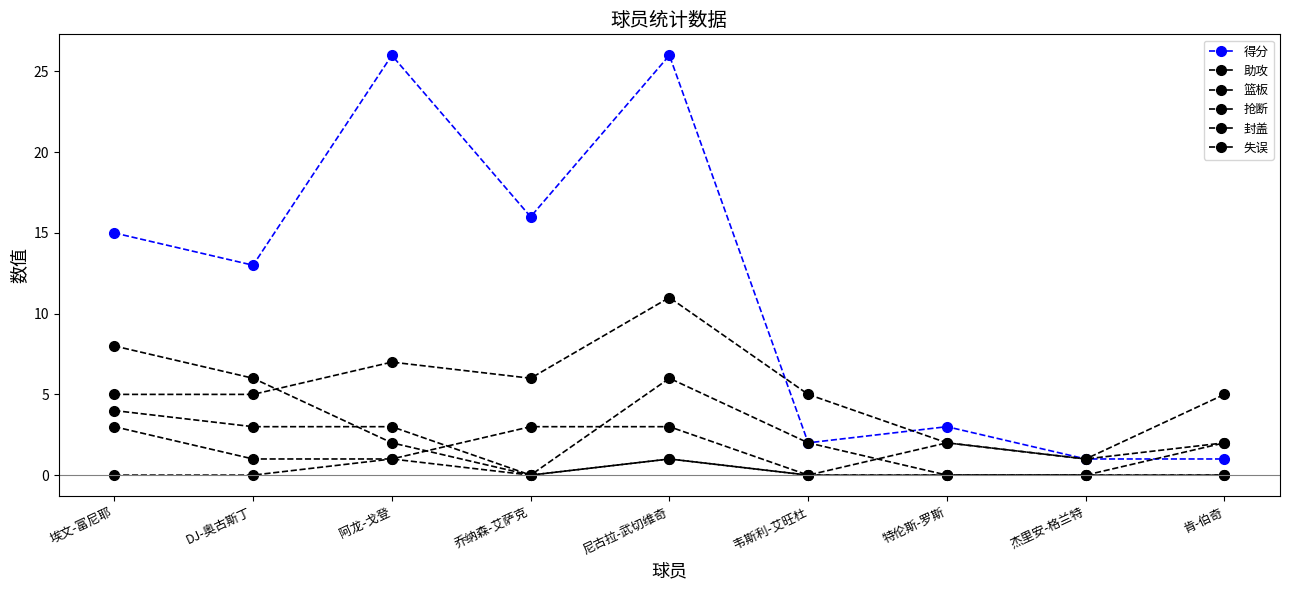

At which category is the sum across all series the highest?

尼古拉-武切维奇